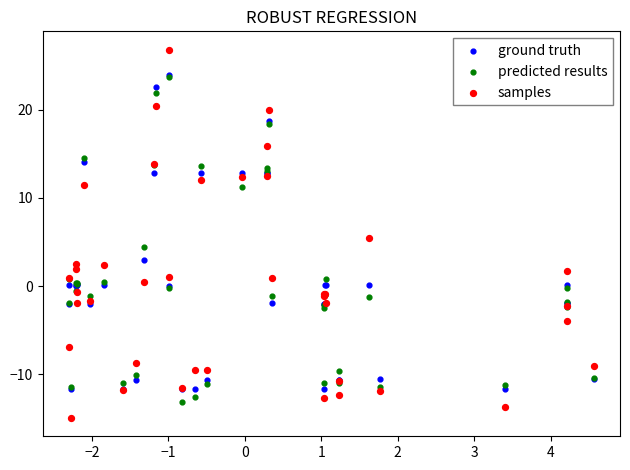

Which series contains the highest Y value?

samples